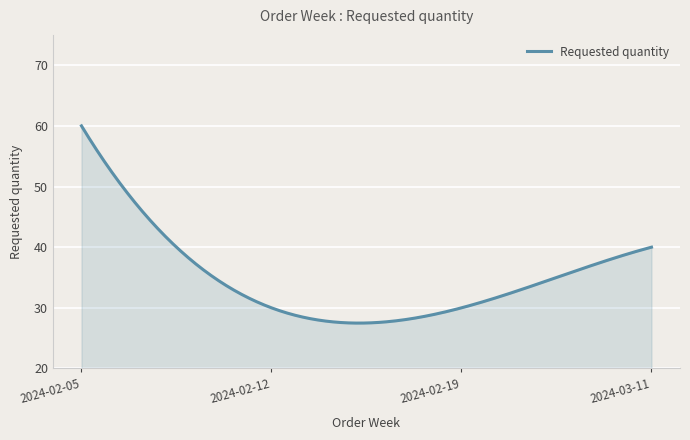

What is the sum of all values?

10515.1